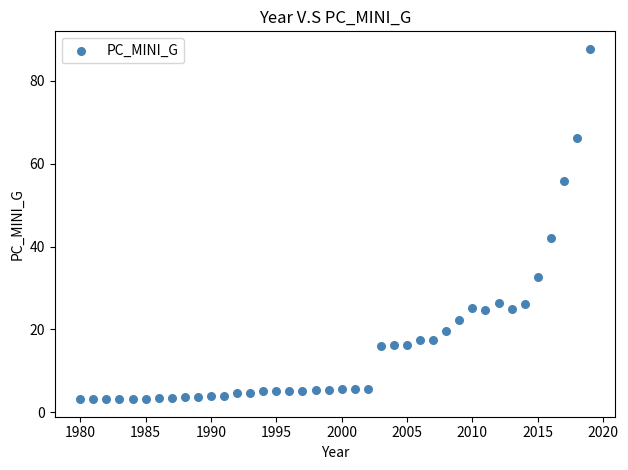

What Y value in the scatter plot is closest to 45?

41.9